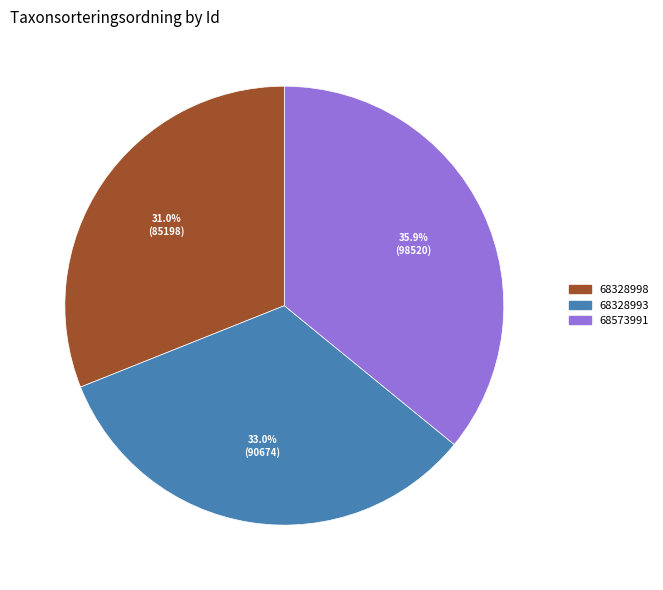

What percentage do 68573991 and 68328993 together represent?

69.0%